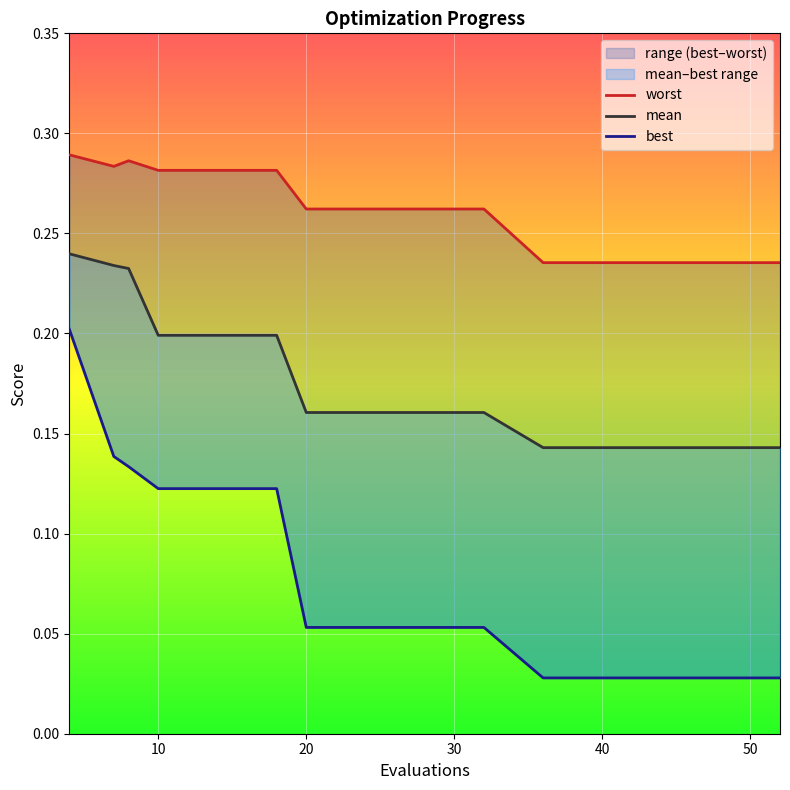

What is the sum of the best values at 4 and 20?

0.3